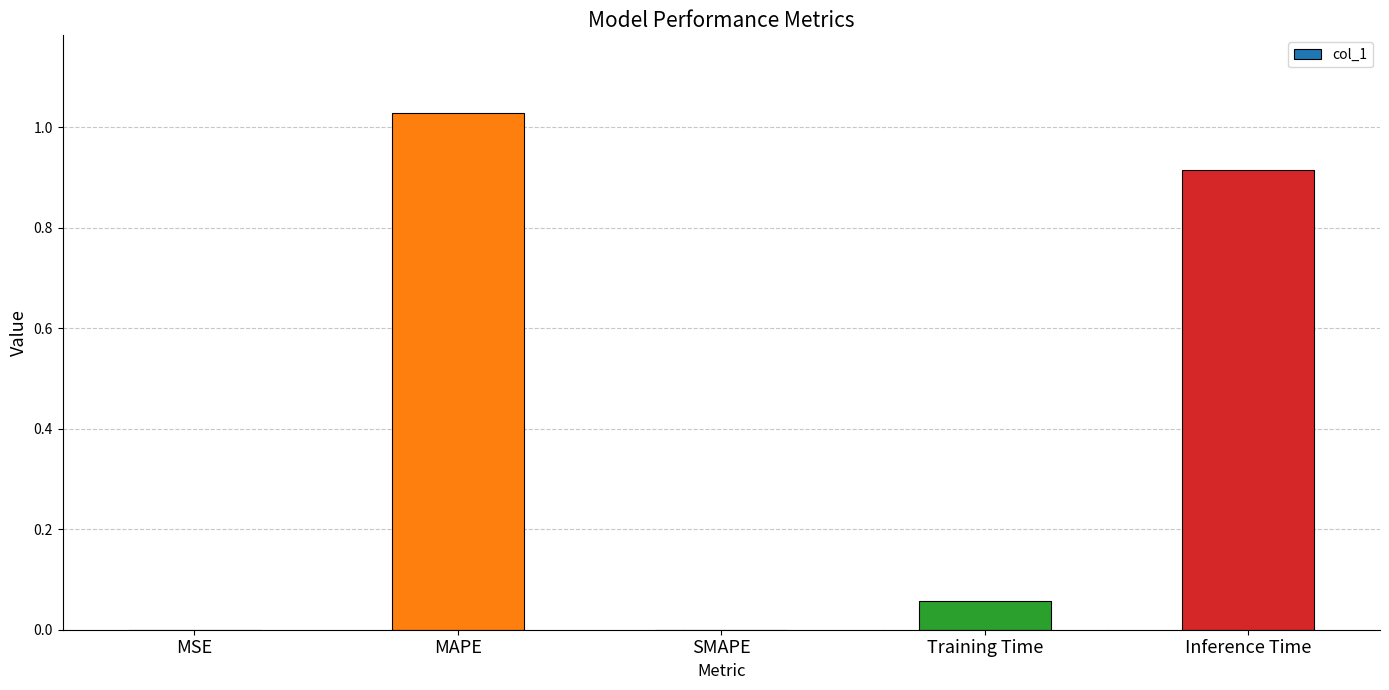

True or false: the data shows 1.5 at MAPE.

False